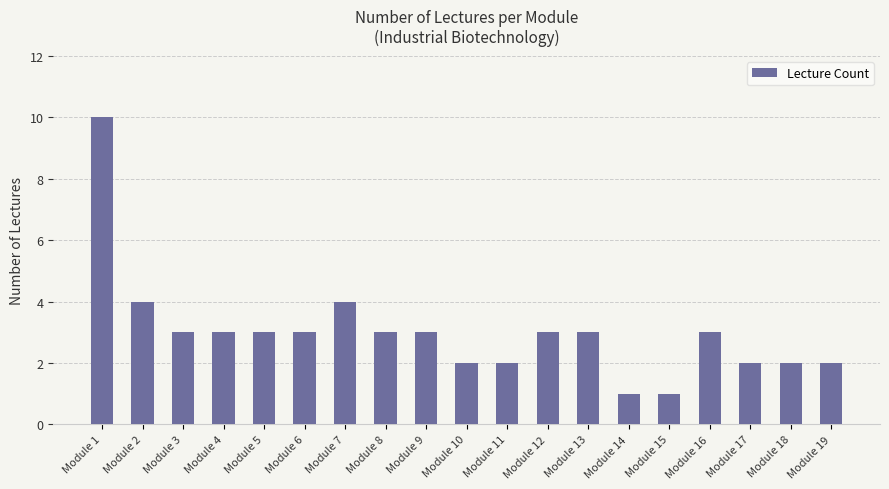

At which category does the chart reach its peak across all series?

Module 1